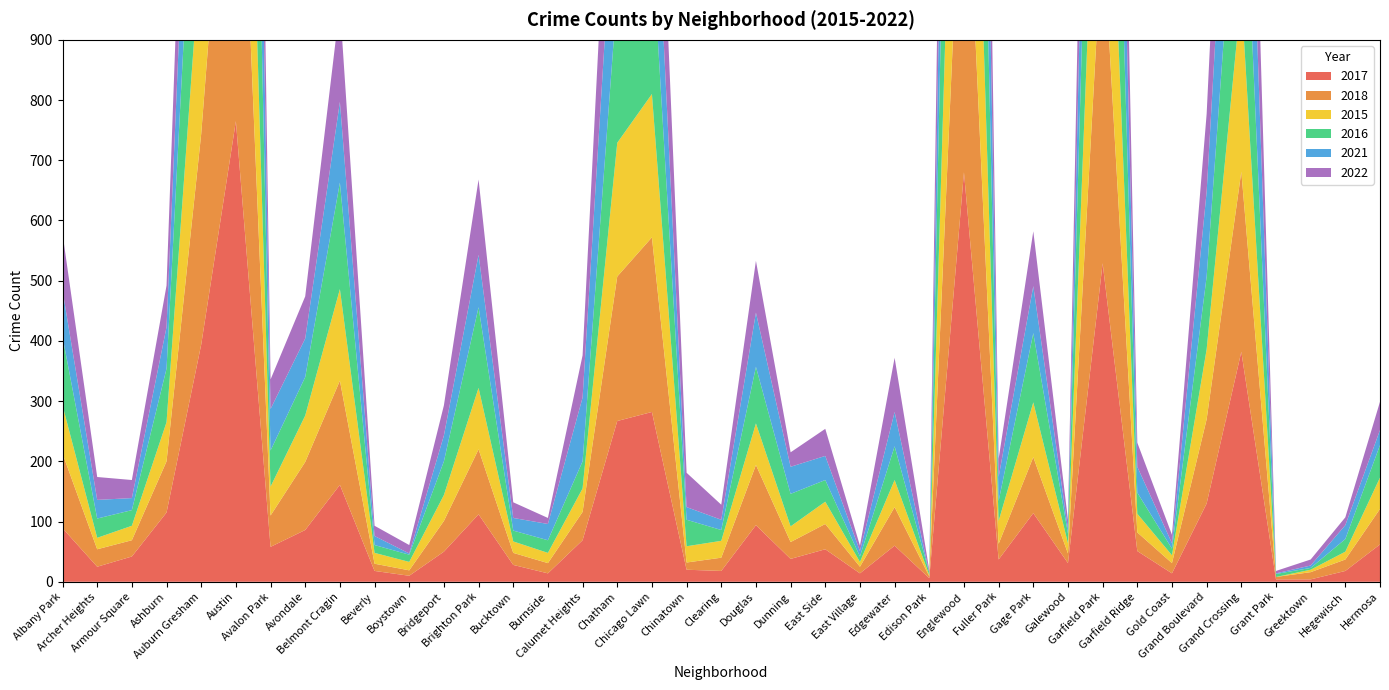

Reading right to left, what are all the values shown in this chart?

2017: Hermosa=62	Hegewisch=18	Greektown=4	Grant Park=4	Grand Crossing=382	Grand Boulevard=130	Gold Coast=14	Garfield Ridge=51	Garfield Park=529	Galewood=31	Gage Park=114	Fuller Park=37	Englewood=680	Edison Park=6	Edgewater=60	East Village=14	East Side=54	Dunning=38	Douglas=94	Clearing=18	Chinatown=20	Chicago Lawn=282	Chatham=267	Calumet Heights=69	Burnside=14	Bucktown=28	Brighton Park=112	Bridgeport=50	Boystown=10	Beverly=18	Belmont Cragin=161	Avondale=86	Avalon Park=58	Austin=765	Auburn Gresham=394	Ashburn=115	Armour Square=42	Archer Heights=25	Albany Park=89
2018: Hermosa=59	Hegewisch=19	Greektown=12	Grant Park=4	Grand Crossing=299	Grand Boulevard=140	Gold Coast=17	Garfield Ridge=31	Garfield Park=559	Galewood=16	Gage Park=93	Fuller Park=26	Englewood=636	Edison Park=3	Edgewater=64	East Village=11	East Side=42	Dunning=28	Douglas=100	Clearing=22	Chinatown=12	Chicago Lawn=290	Chatham=240	Calumet Heights=47	Burnside=17	Bucktown=20	Brighton Park=108	Bridgeport=51	Boystown=9	Beverly=12	Belmont Cragin=173	Avondale=113	Avalon Park=52	Austin=716	Auburn Gresham=350	Ashburn=85	Armour Square=27	Archer Heights=29	Albany Park=124
2015: Hermosa=52	Hegewisch=13	Greektown=4	Grant Park=0	Grand Crossing=294	Grand Boulevard=116	Gold Coast=13	Garfield Ridge=31	Garfield Park=467	Galewood=17	Gage Park=91	Fuller Park=38	Englewood=629	Edison Park=2	Edgewater=45	East Village=8	East Side=37	Dunning=26	Douglas=69	Clearing=28	Chinatown=27	Chicago Lawn=238	Chatham=222	Calumet Heights=39	Burnside=17	Bucktown=19	Brighton Park=102	Bridgeport=43	Boystown=14	Beverly=18	Belmont Cragin=152	Avondale=77	Avalon Park=48	Austin=606	Auburn Gresham=320	Ashburn=65	Armour Square=24	Archer Heights=19	Albany Park=80
2016: Hermosa=54	Hegewisch=21	Greektown=3	Grant Park=5	Grand Crossing=331	Grand Boulevard=121	Gold Coast=11	Garfield Ridge=35	Garfield Park=556	Galewood=16	Gage Park=115	Fuller Park=33	Englewood=772	Edison Park=4	Edgewater=56	East Village=9	East Side=36	Dunning=54	Douglas=94	Clearing=18	Chinatown=44	Chicago Lawn=254	Chatham=250	Calumet Heights=45	Burnside=21	Bucktown=18	Brighton Park=134	Bridgeport=56	Boystown=12	Beverly=13	Belmont Cragin=177	Avondale=64	Avalon Park=60	Austin=812	Auburn Gresham=392	Ashburn=89	Armour Square=26	Archer Heights=32	Albany Park=114
2021: Hermosa=25	Hegewisch=23	Greektown=4	Grant Park=1	Grand Crossing=349	Grand Boulevard=141	Gold Coast=9	Garfield Ridge=43	Garfield Park=454	Galewood=8	Gage Park=78	Fuller Park=40	Englewood=625	Edison Park=0	Edgewater=57	East Village=9	East Side=40	Dunning=45	Douglas=90	Clearing=17	Chinatown=21	Chicago Lawn=231	Chatham=258	Calumet Heights=106	Burnside=27	Bucktown=21	Brighton Park=87	Bridgeport=43	Boystown=2	Beverly=15	Belmont Cragin=134	Avondale=64	Avalon Park=69	Austin=634	Auburn Gresham=308	Ashburn=69	Armour Square=20	Archer Heights=31	Albany Park=77
2022: Hermosa=47	Hegewisch=13	Greektown=10	Grant Park=4	Grand Crossing=310	Grand Boulevard=129	Gold Coast=14	Garfield Ridge=40	Garfield Park=454	Galewood=15	Gage Park=91	Fuller Park=30	Englewood=644	Edison Park=4	Edgewater=90	East Village=9	East Side=45	Dunning=24	Douglas=86	Clearing=25	Chinatown=57	Chicago Lawn=248	Chatham=267	Calumet Heights=70	Burnside=10	Bucktown=26	Brighton Park=125	Bridgeport=50	Boystown=14	Beverly=17	Belmont Cragin=161	Avondale=70	Avalon Park=49	Austin=622	Auburn Gresham=324	Ashburn=69	Armour Square=30	Archer Heights=38	Albany Park=94